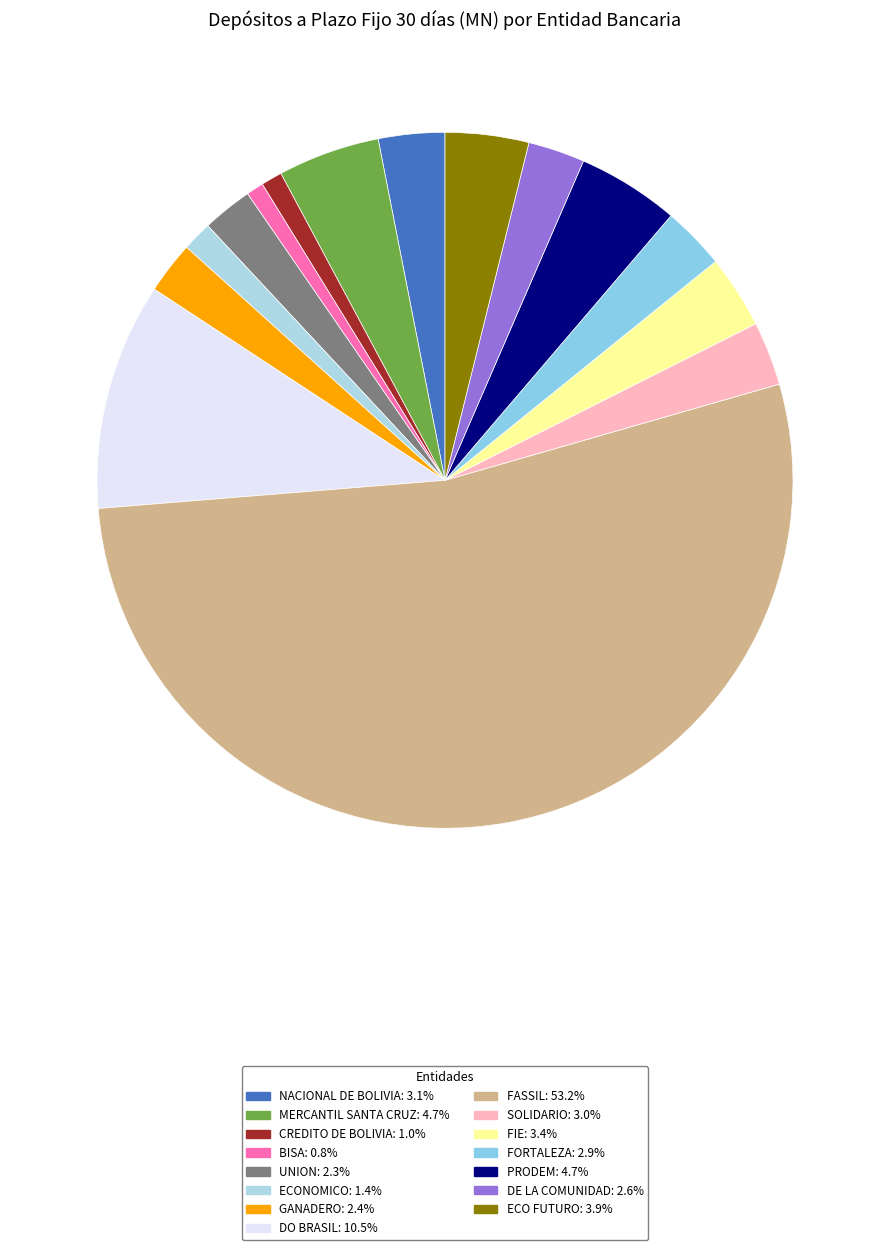

How many slices are in this pie chart?

15